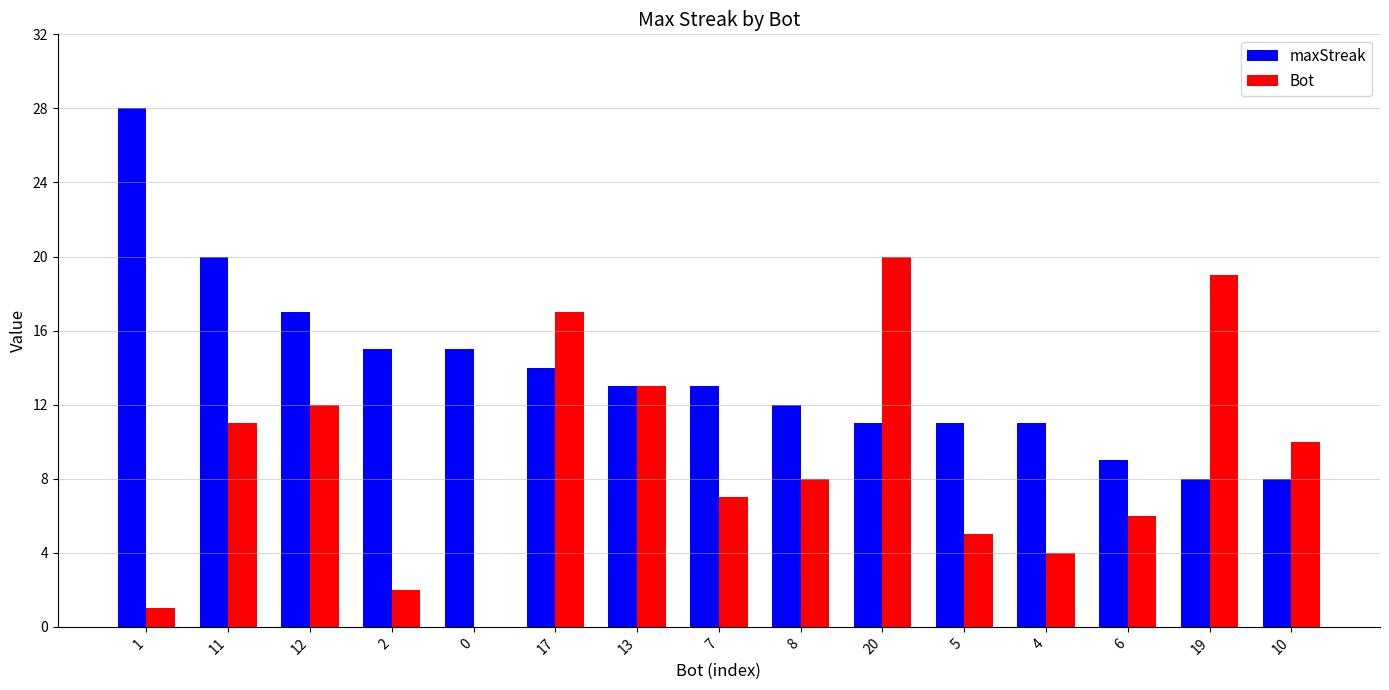

Read the maxStreak value at 4, to the nearest 5.

10